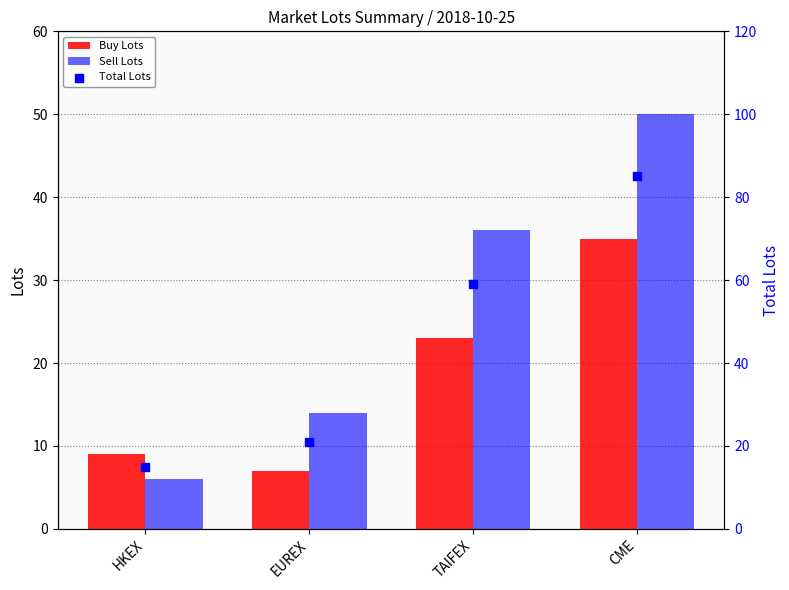

Which series has the widest spread of Y values?

Total Lots